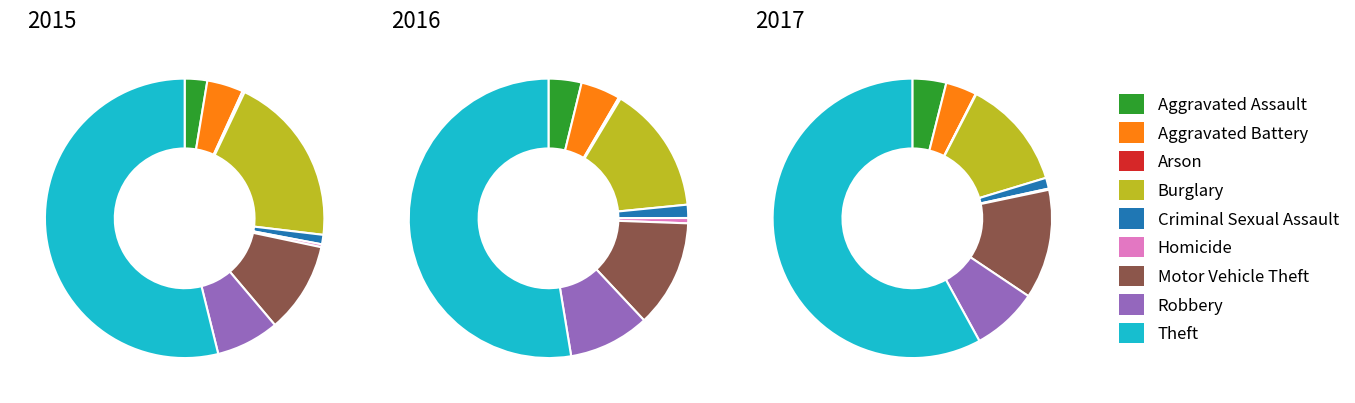

To the nearest percent, what is the difference between the Burglary and Arson slice percentages?

20%